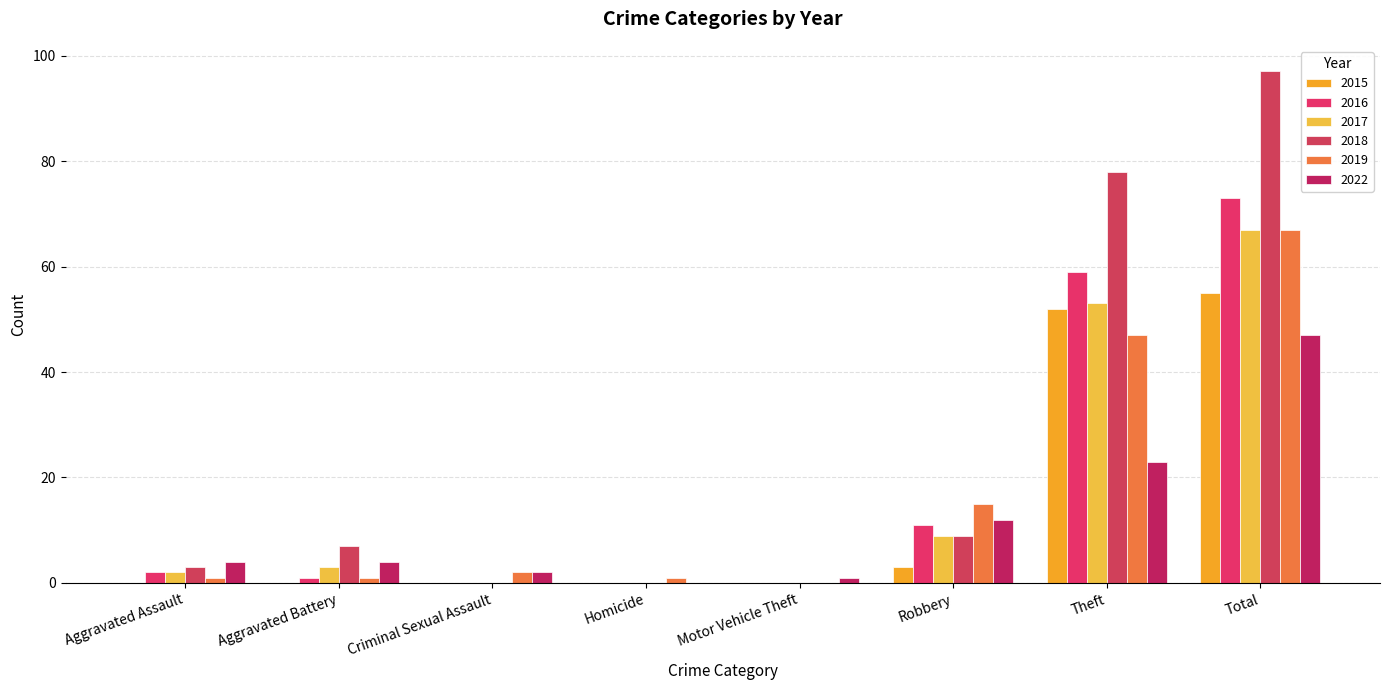

Which label corresponds to the smallest value in the chart?

Aggravated Assault